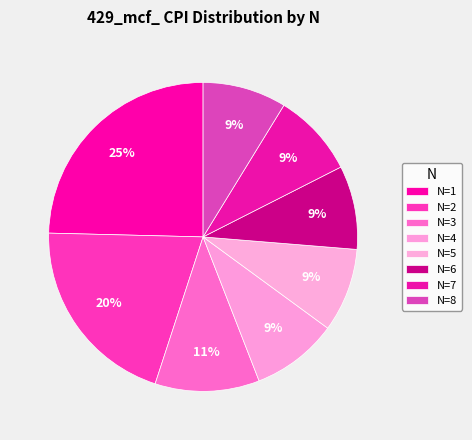

Count the number of slices in the pie.

8